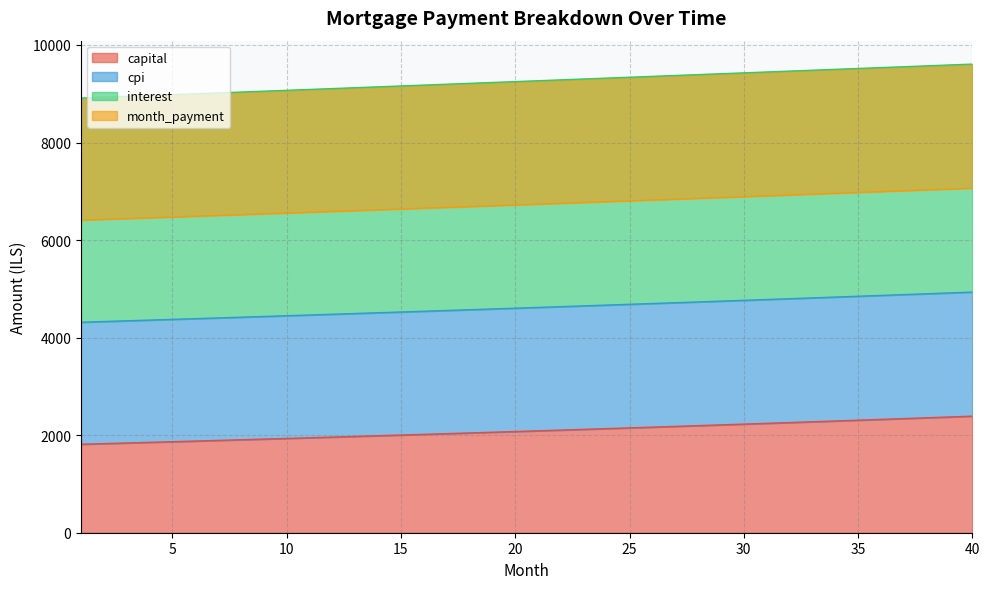

True or false: cpi and month_payment intersect in this chart.

False